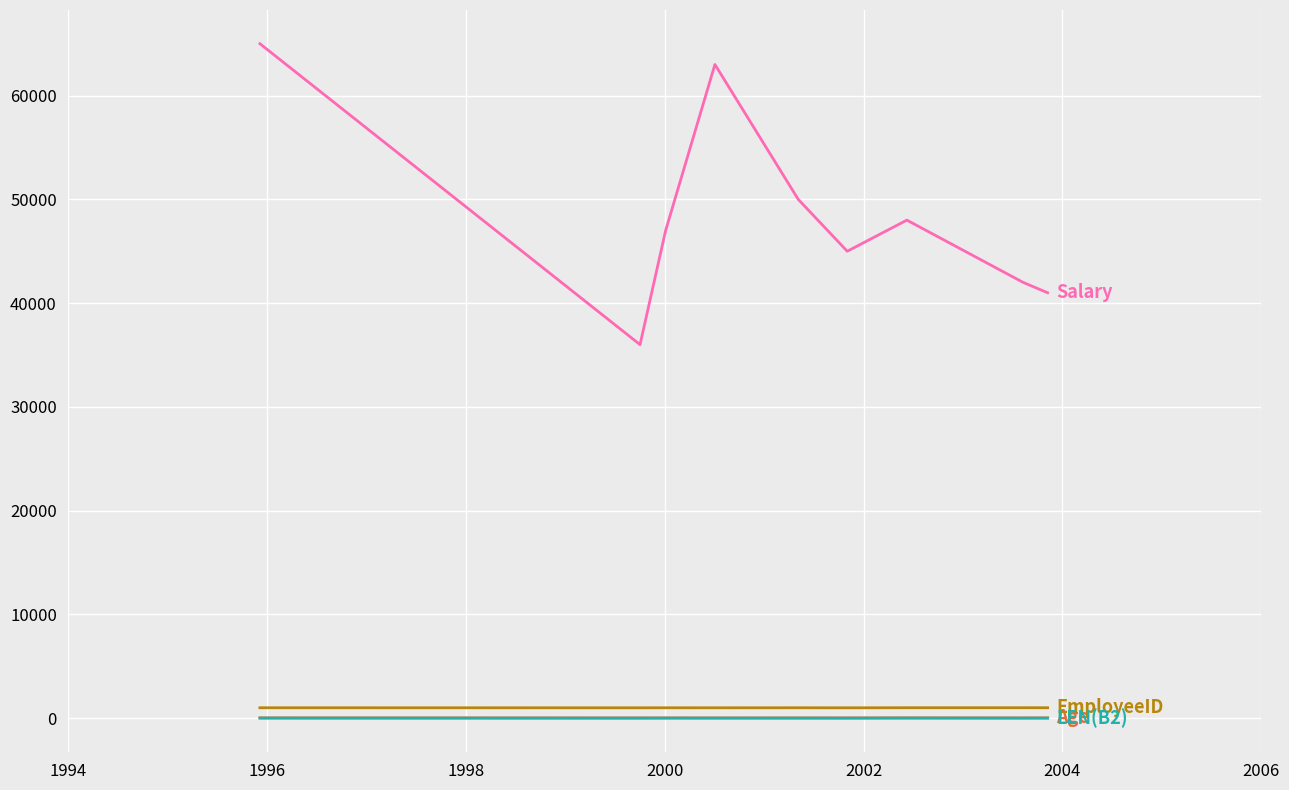

Does the chart have visible grid lines?

Yes